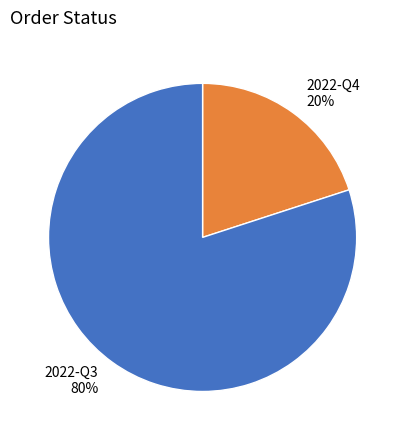

Which has a higher value, 2022-Q3 or 2022-Q4?

2022-Q3